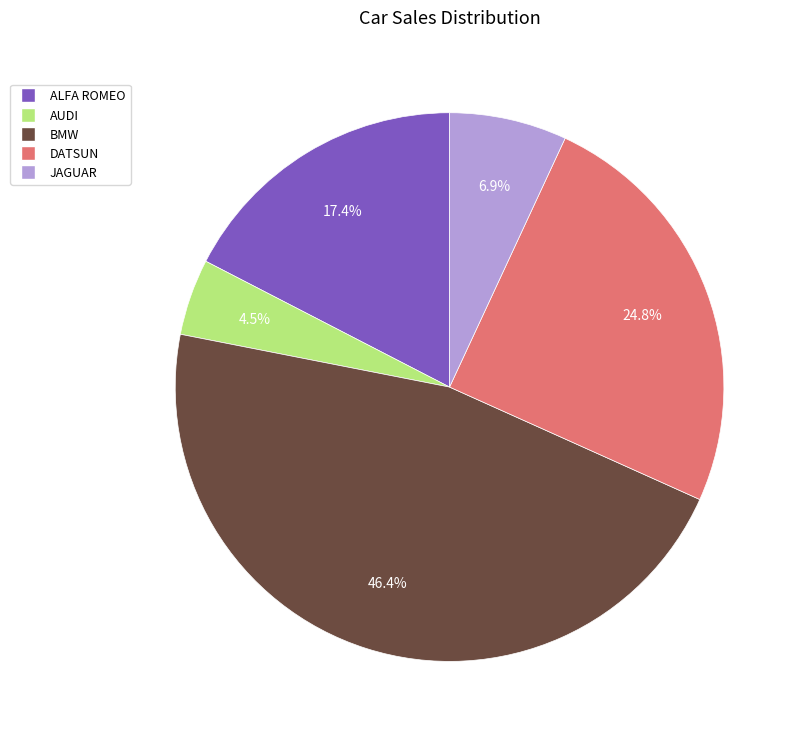

What portion of the pie excludes ALFA ROMEO?

82.6%